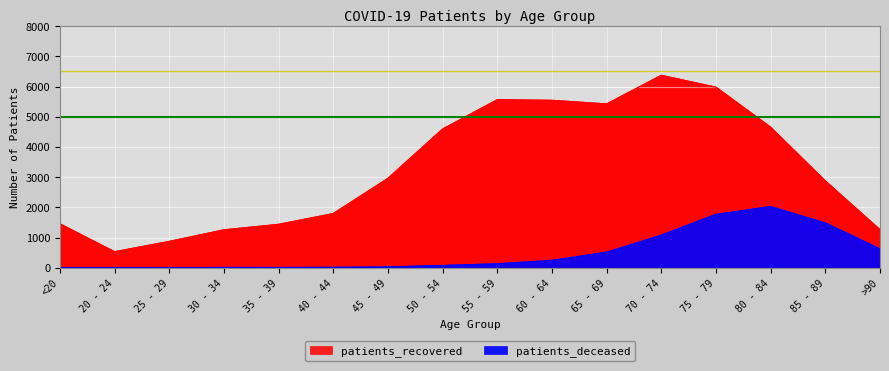

Reading left to right, transcribe all the data shown in this chart.

patients_recovered: 1460	536	878	1260	1442	1799	2964	4595	5565	5544	5425	6372	5979	4656	2879	1267
patients_deceased: 6	3	2	11	10	13	26	77	131	244	515	1078	1766	2023	1483	624